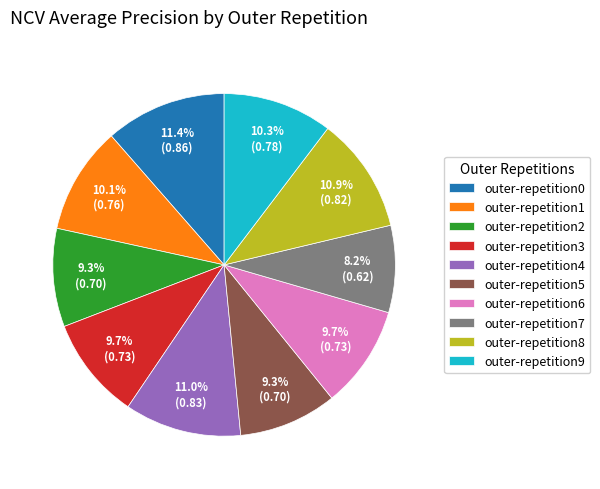

Which slice is the smallest?

outer-repetition7